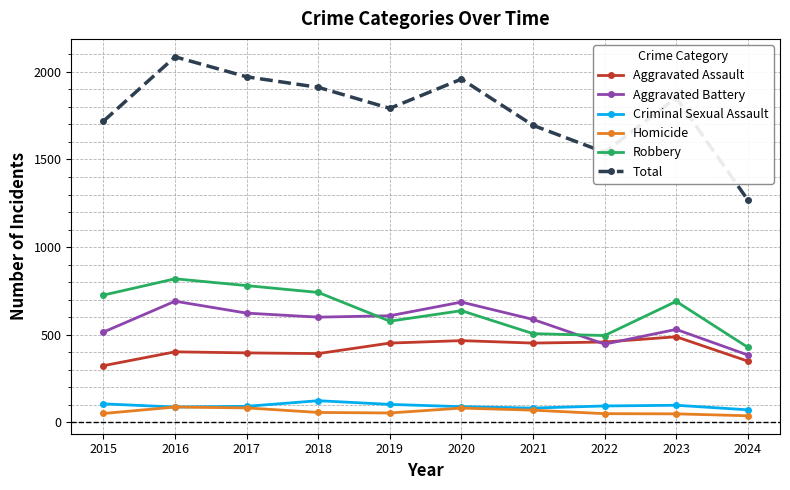

How many data points in Aggravated Assault are less than 452?

5